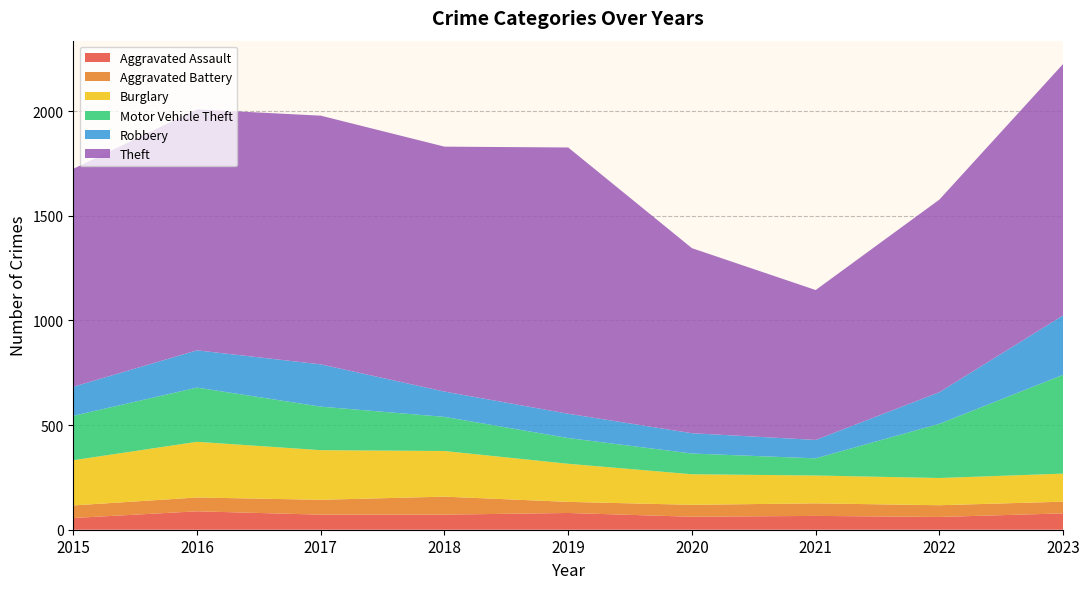

Reading left to right, what are all the values shown in this chart?

Aggravated Assault: 56	88	72	72	80	62	66	61	78
Aggravated Battery: 60	66	71	86	53	57	60	56	56
Burglary: 216	266	237	218	182	146	133	130	134
Motor Vehicle Theft: 212	259	208	163	123	99	82	259	472
Robbery: 139	178	202	121	116	97	88	151	284
Theft: 1041	1151	1188	1170	1272	884	716	920	1201